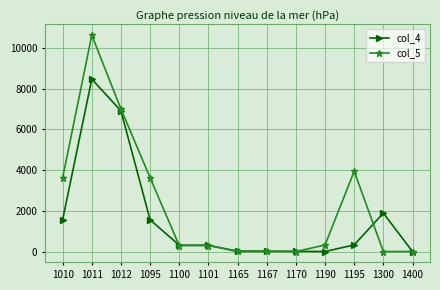

What is the difference between the col_5 values at 1300 and 1100?

291.9